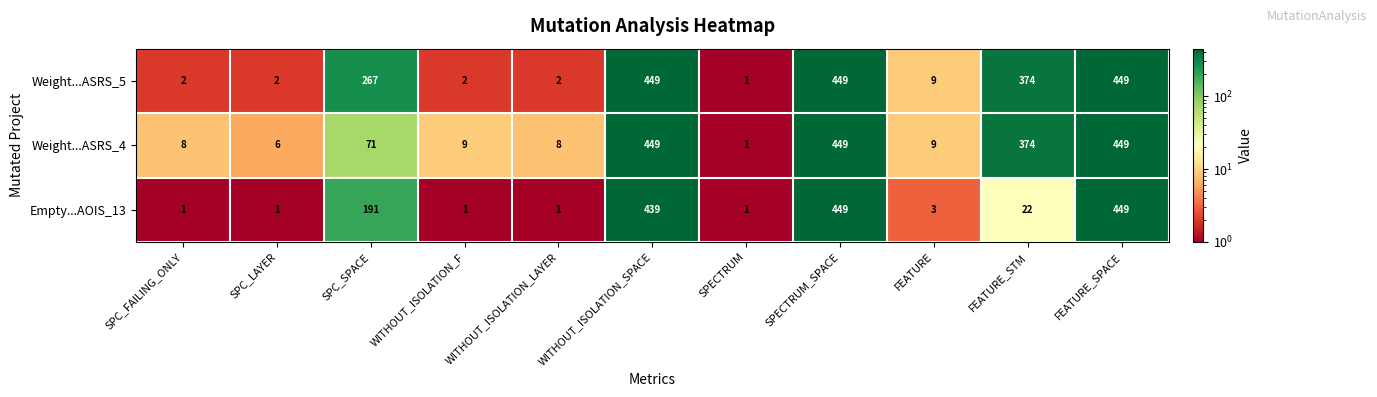

How many data points does each series have?

11